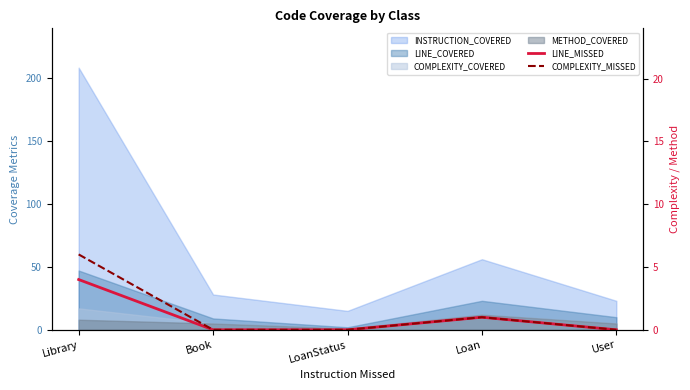

True or false: COMPLEXITY_MISSED and LINE_MISSED intersect in this chart.

False